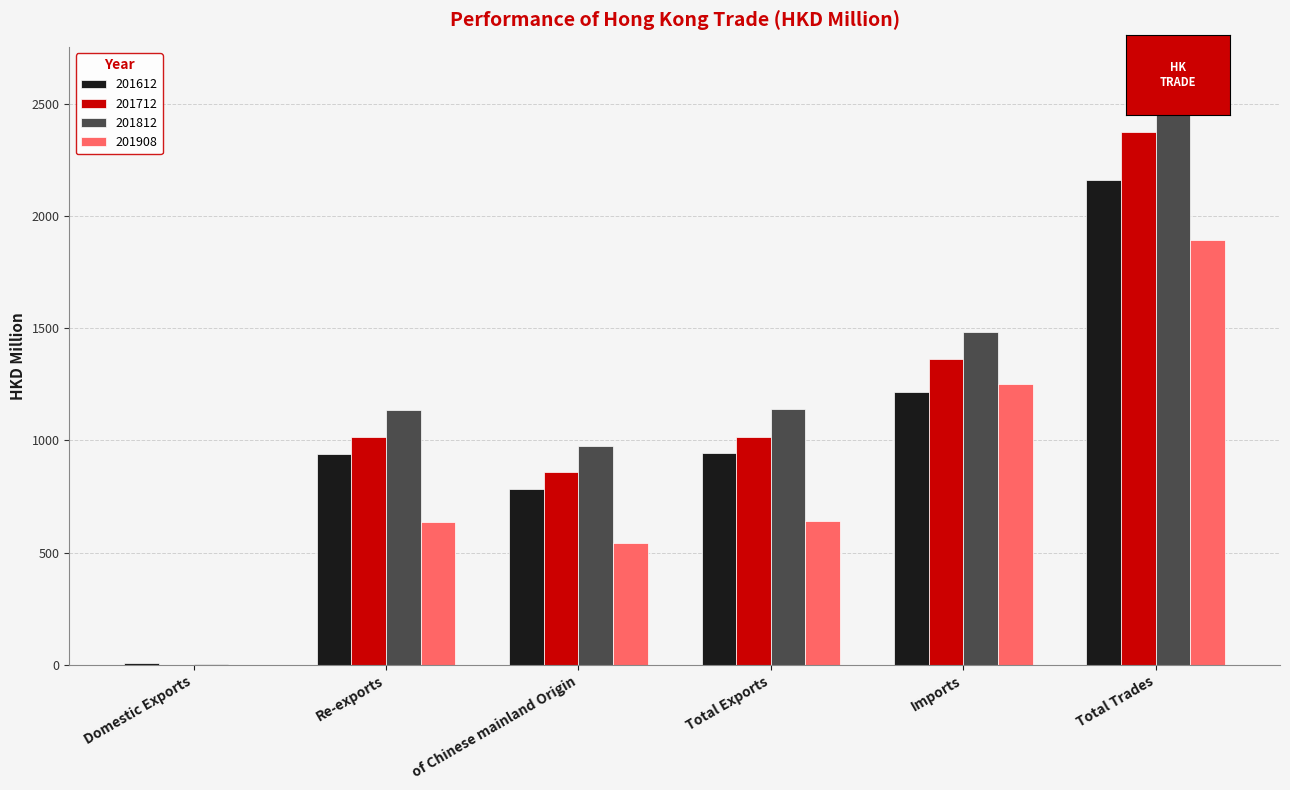

Which category has the highest value in the 201612 series?

Total Trades